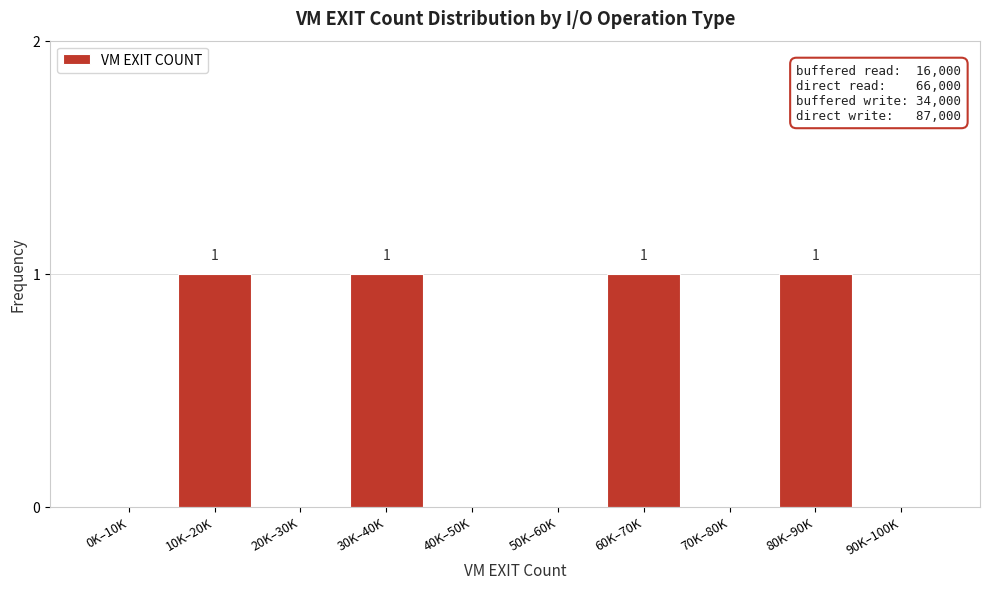

Reading right to left, transcribe all the data shown in this chart.

90K–100K=0	80K–90K=1	70K–80K=0	60K–70K=1	50K–60K=0	40K–50K=0	30K–40K=1	20K–30K=0	10K–20K=1	0K–10K=0